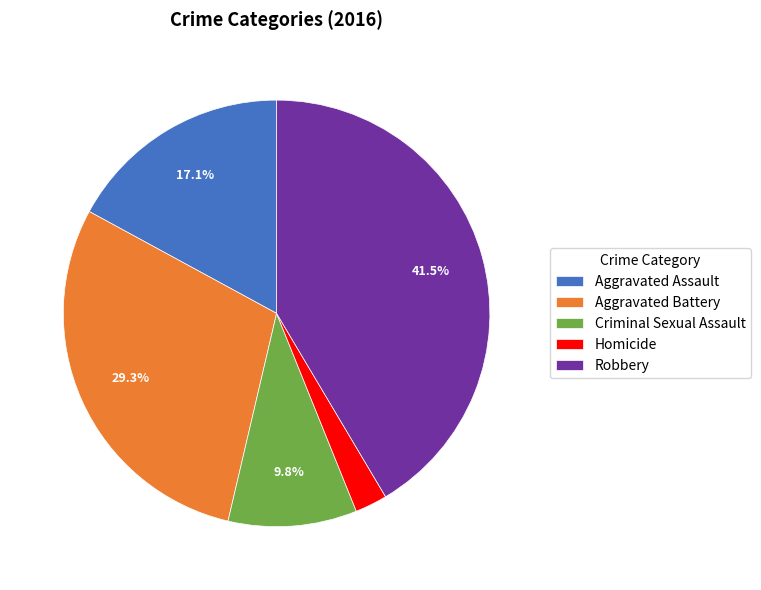

To the nearest percent, what is the difference between the largest and smallest slice percentages?

39%